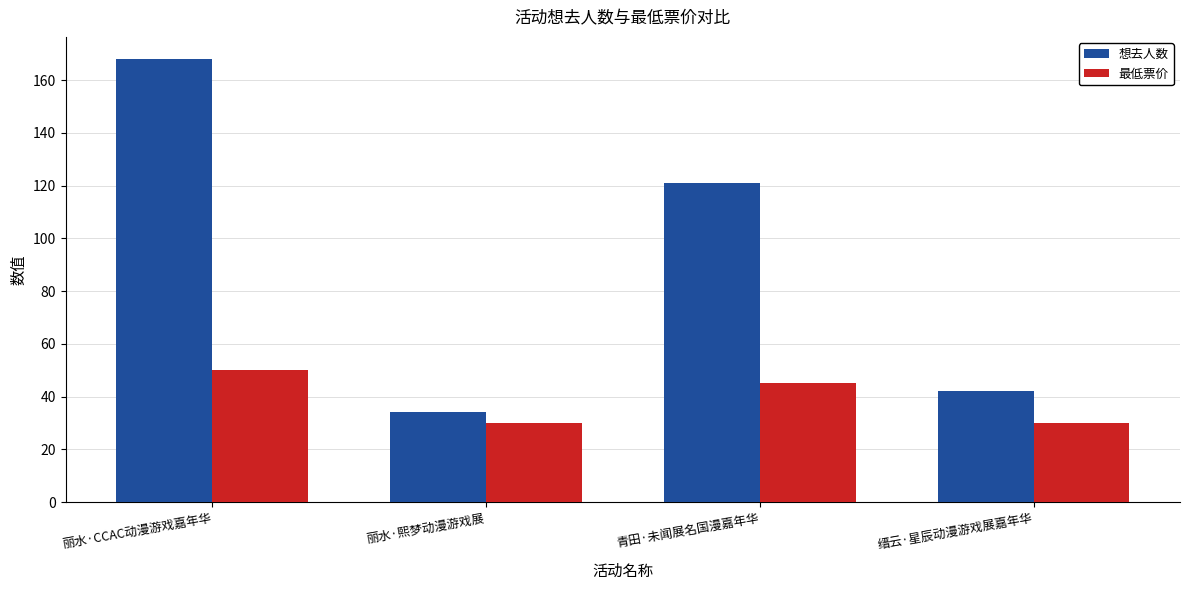

Rank the series at 丽水·熙梦动漫游戏展 from lowest to highest value.

最低票价, 想去人数